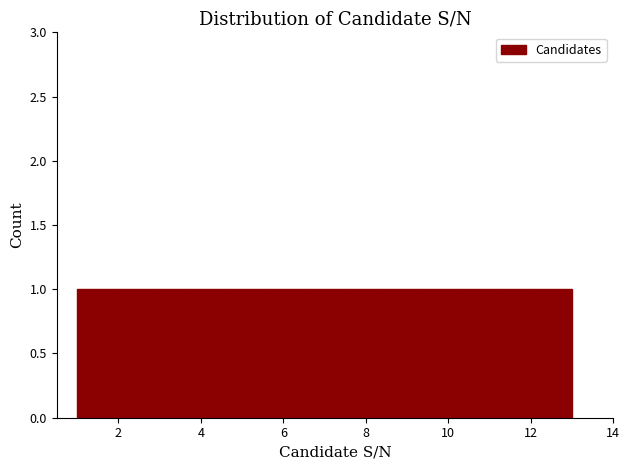

What is the height of the bar covering 3.8 to 4.6 on the x-axis? Neither the bar edges nor the heights are printed on the chart, so give them approximately, as read against the axes.

1